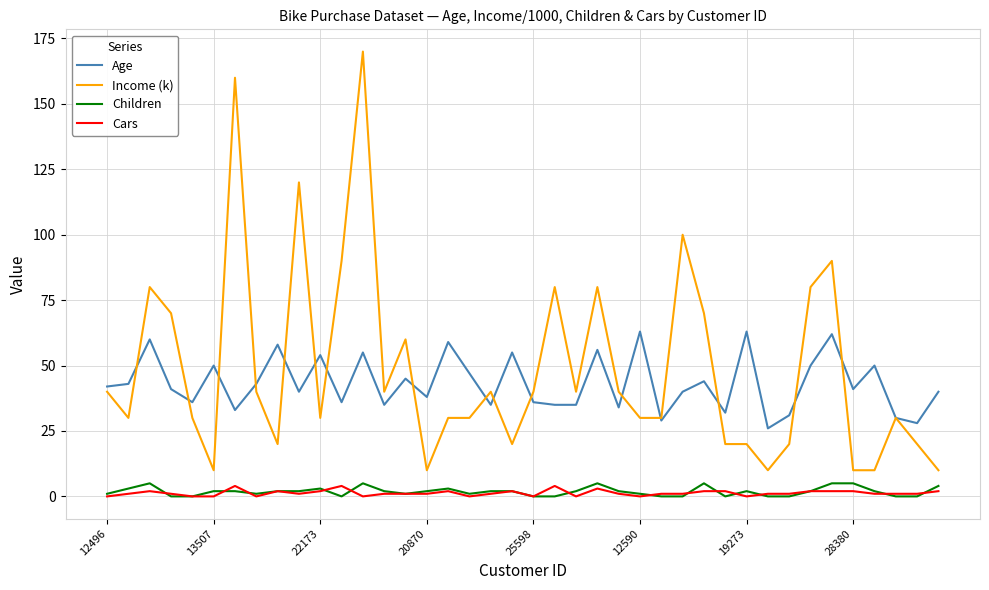

True or false: Children and Age intersect in this chart.

False